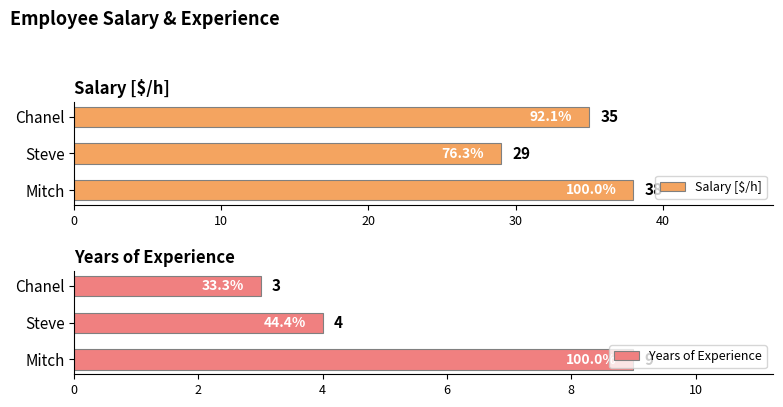

What is the maximum value for Salary [$/h]?

38